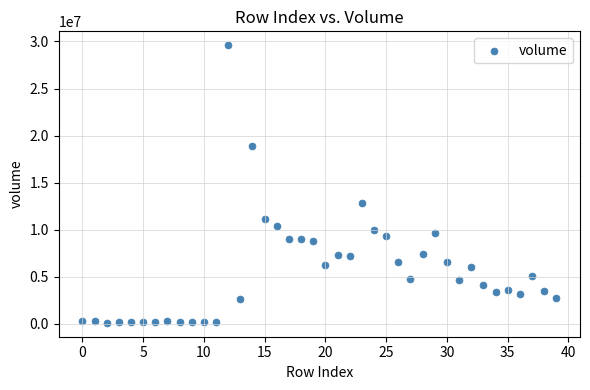

What is the range of Y values (max minus min)?

29490404